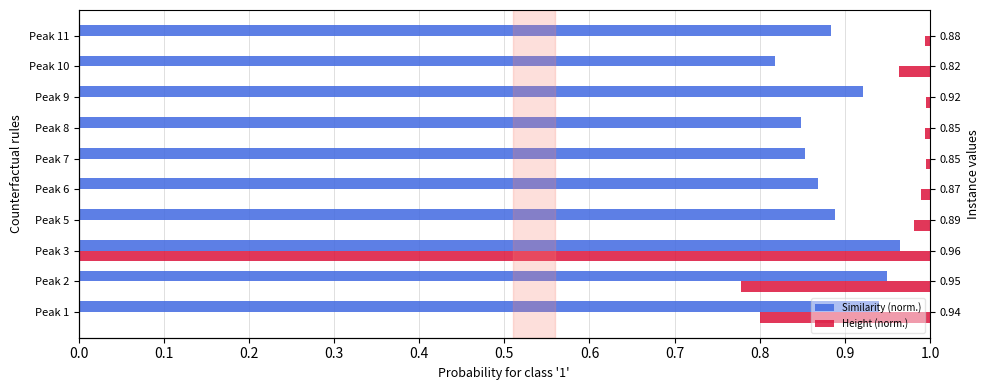

Is it true that Similarity (norm.) equals 1.4 at Peak 10?

False